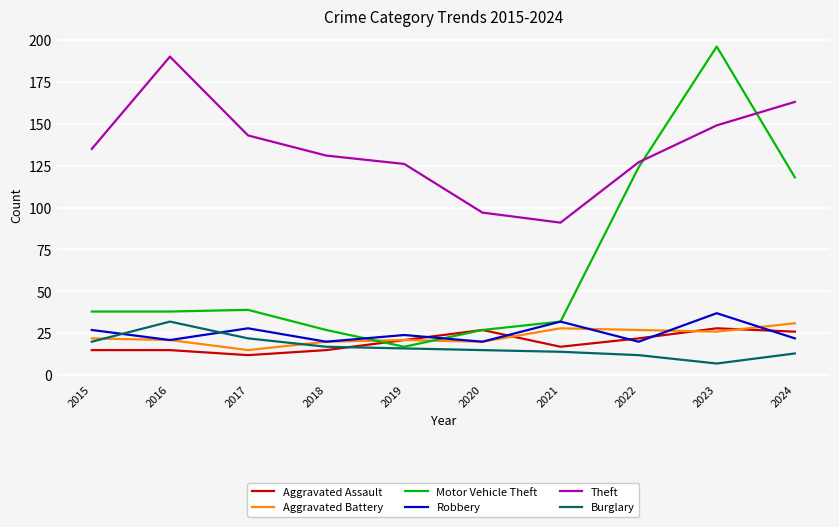

True or false: Theft and Robbery intersect in this chart.

False